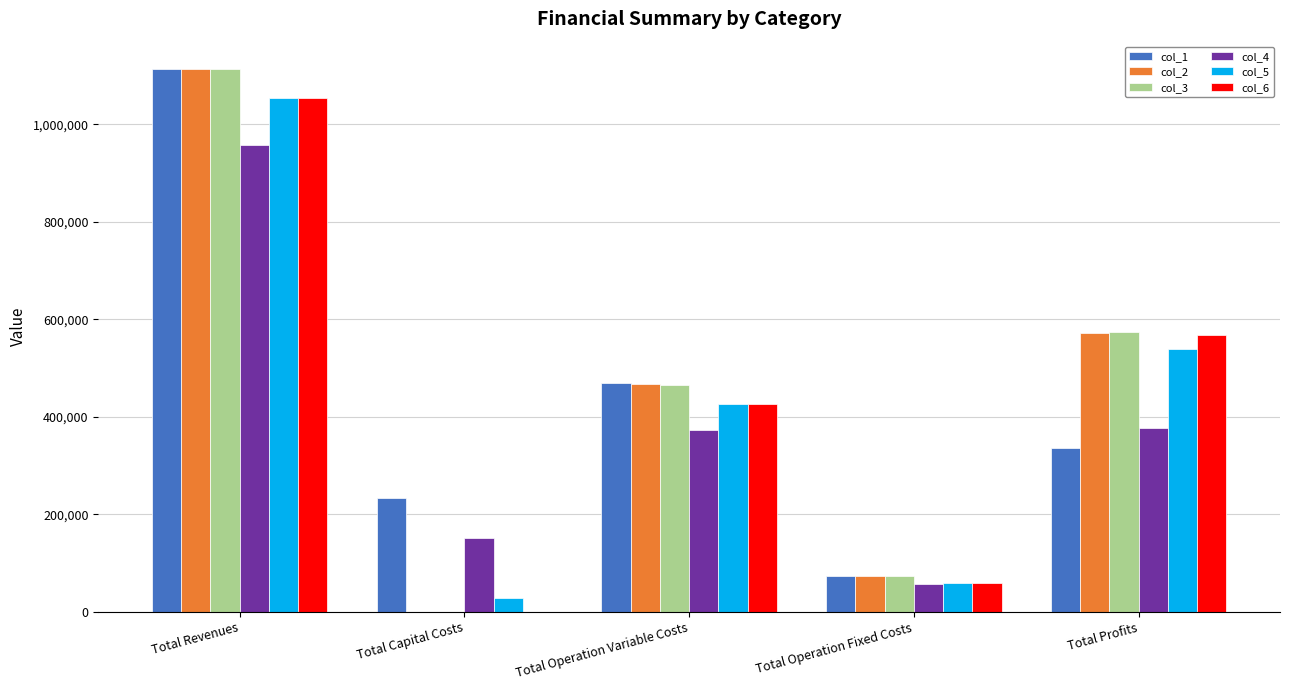

How many categories are shown in the chart?

5